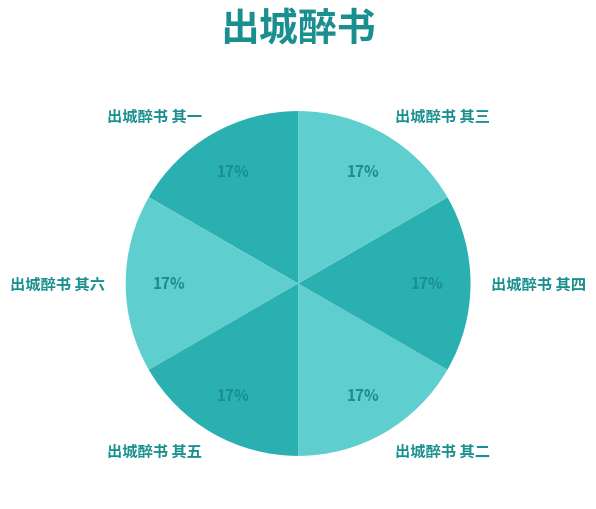

How many segments does this pie chart have?

6